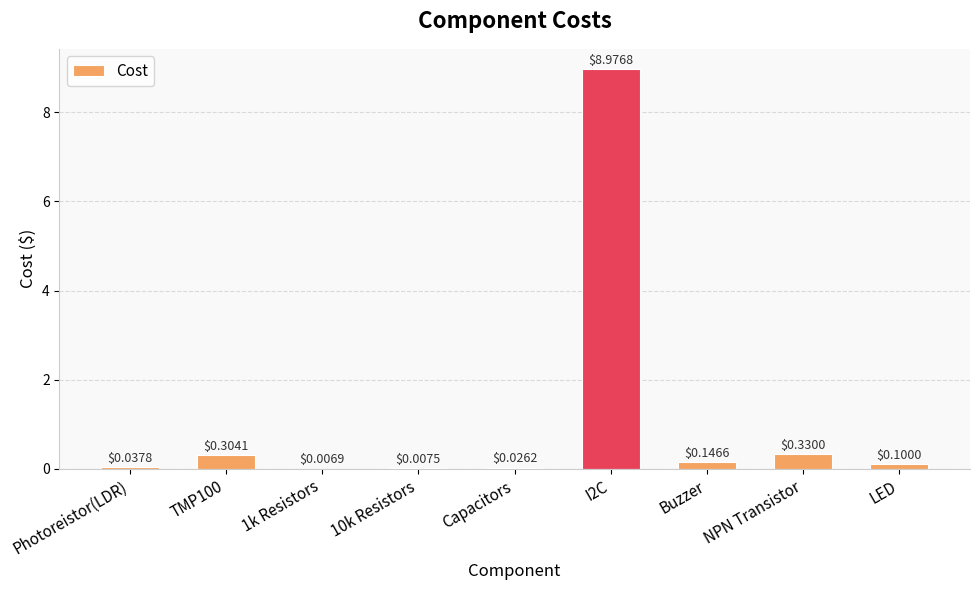

Where is the data nearest to the value 4?

NPN Transistor